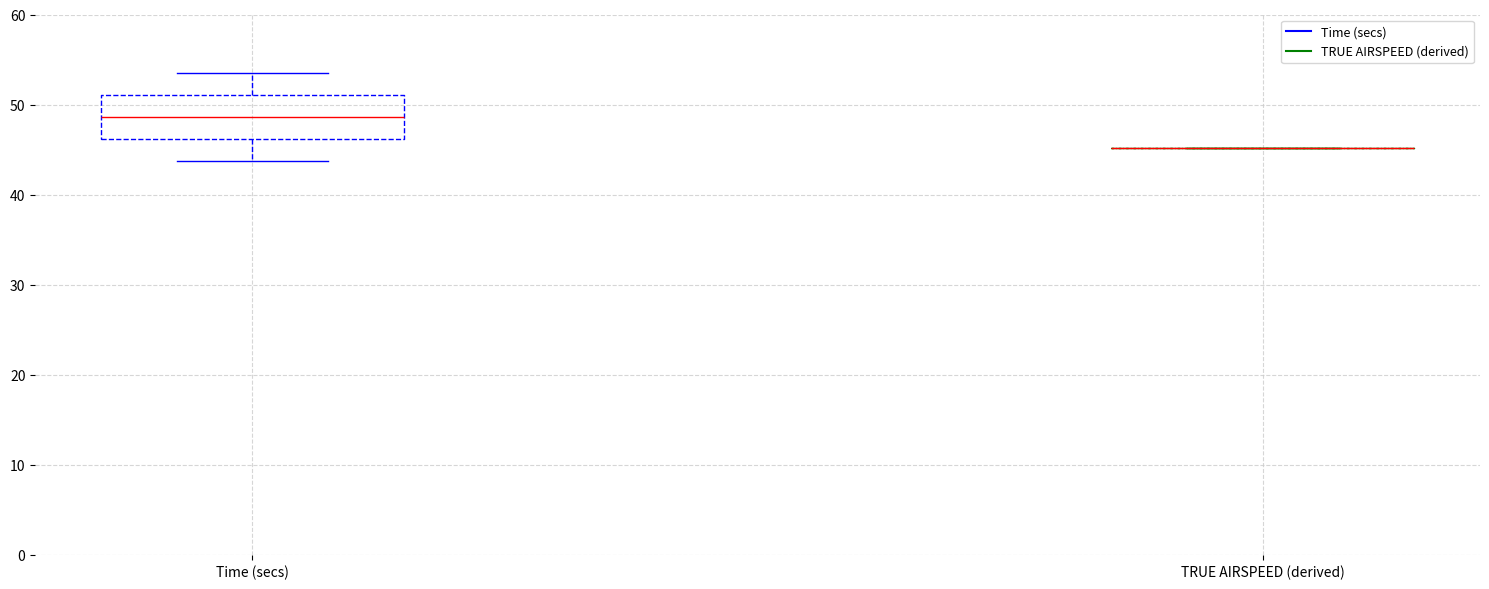

Reading left to right, read every box against the y-axis: the position of its median line, the range the box covers, and the ends of its whiskers. The values are not printed on the chart, so give them approximately, as read against the axis.

Time (secs): median 49, box 46 to 51, whiskers 44 to 54
TRUE AIRSPEED (derived): box collapsed to a line at 45, whiskers 45 to 45